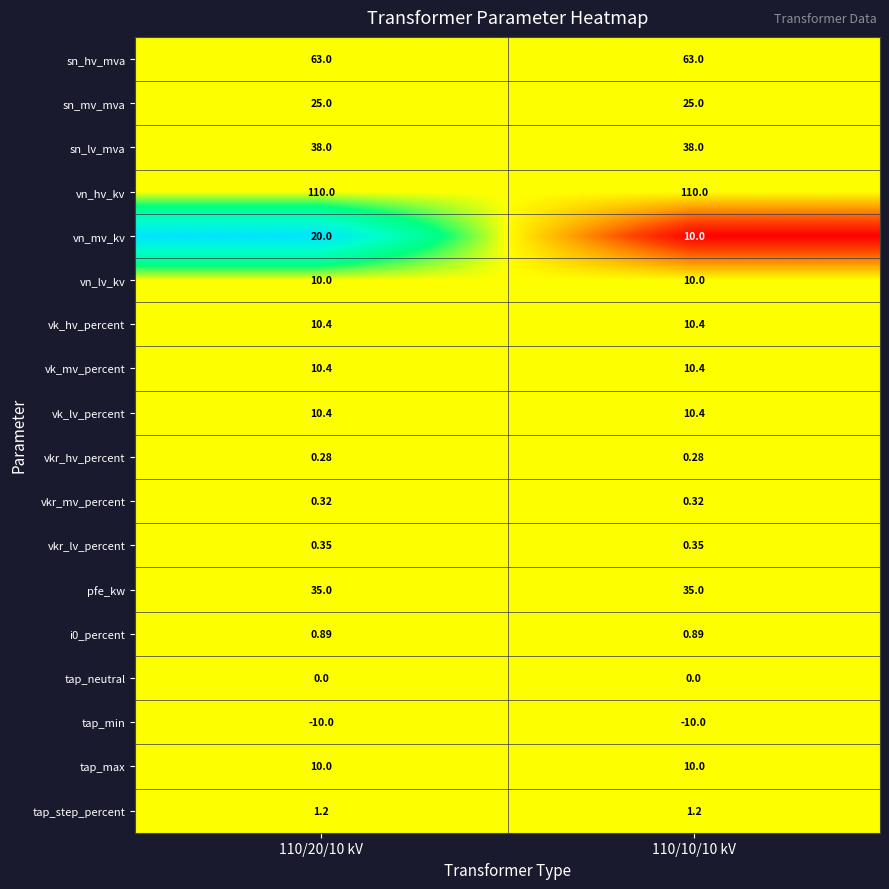

Between 110/20/10 kV and 110/10/10 kV, which series saw the biggest shift?

vn_mv_kv